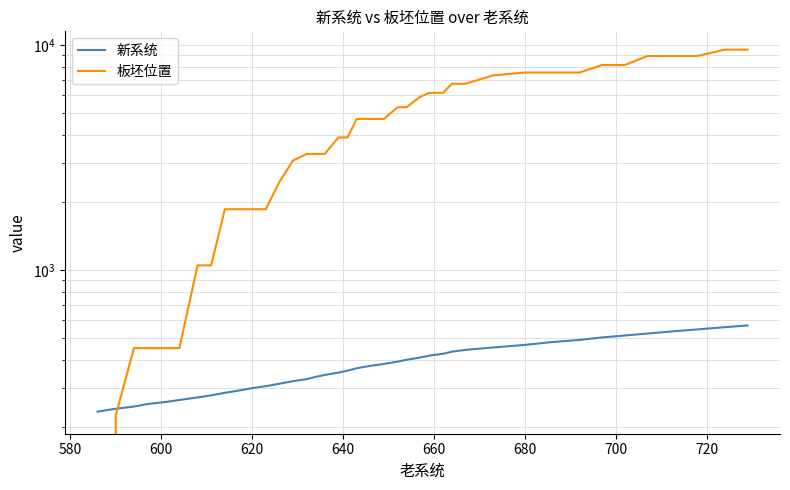

List the series in order of their overall mean, lowest first.

新系统, 板坯位置